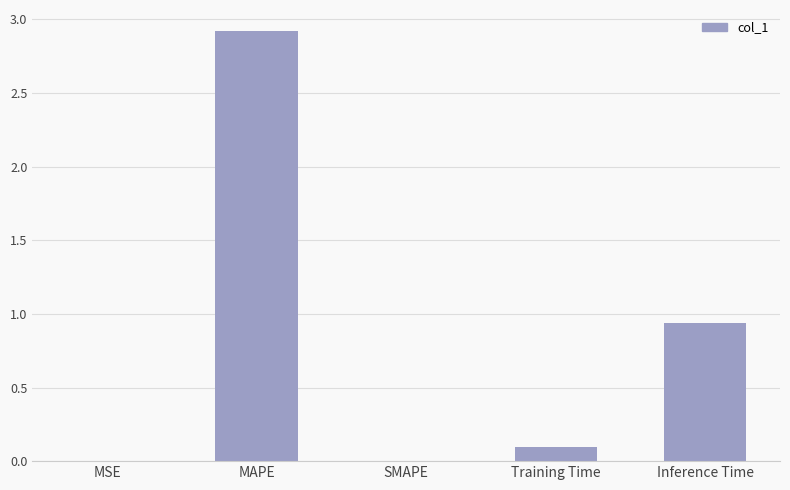

The value at Training Time is 0.0. True or false?

False